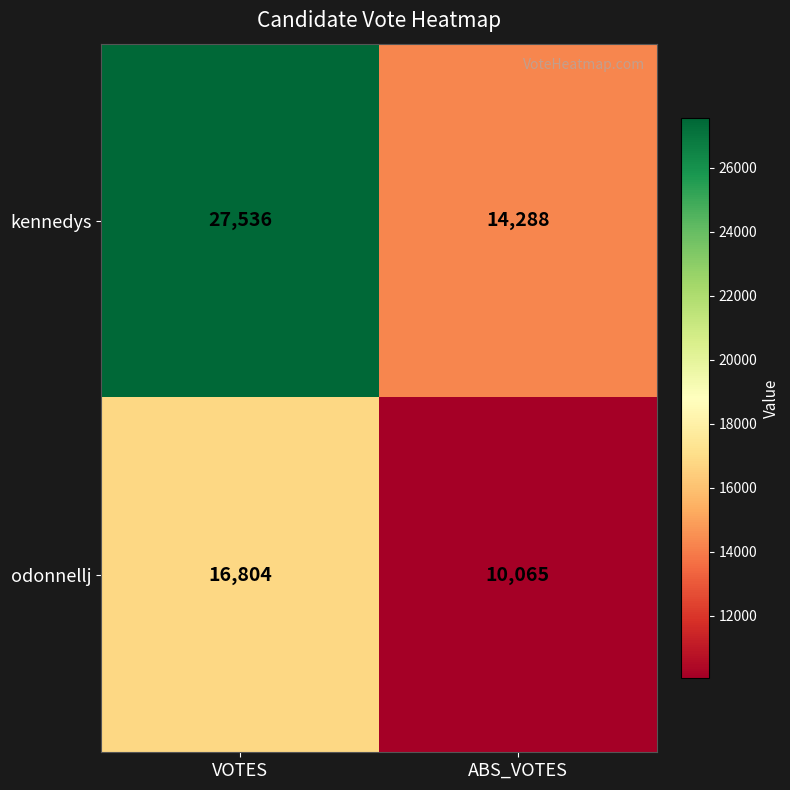

Which series has the largest range (max minus min)?

kennedys